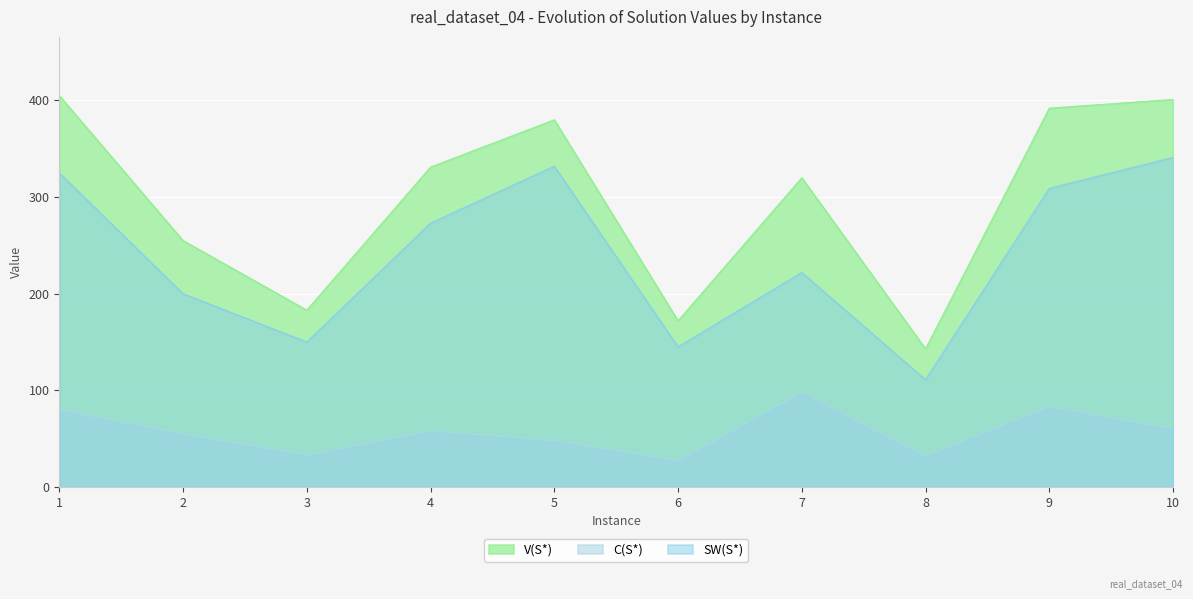

True or false: V(S*) and SW(S*) intersect in this chart.

False